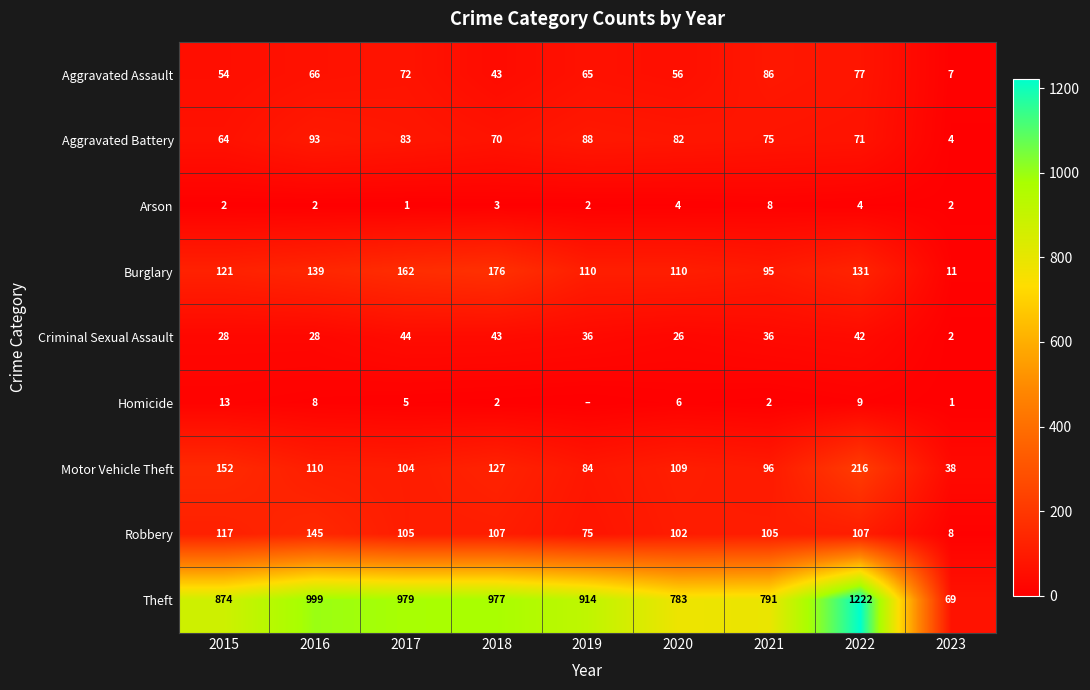

What is the difference between the maximum and second lowest values in the Arson series?

6